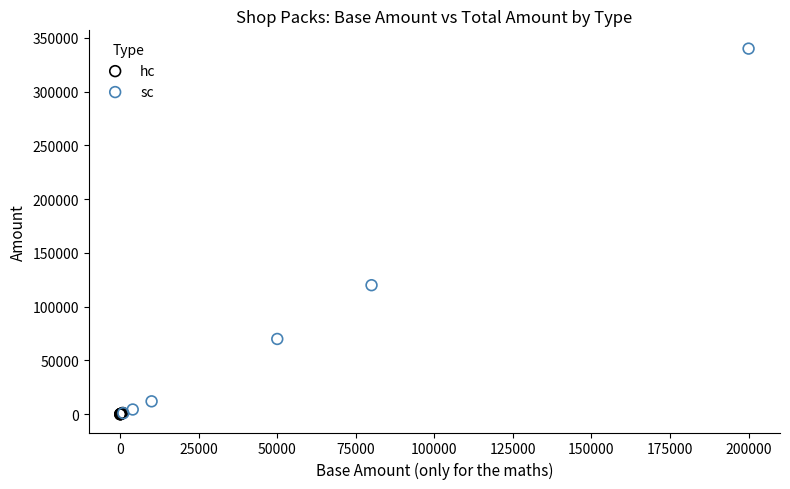

Which series has the widest spread of Y values?

sc